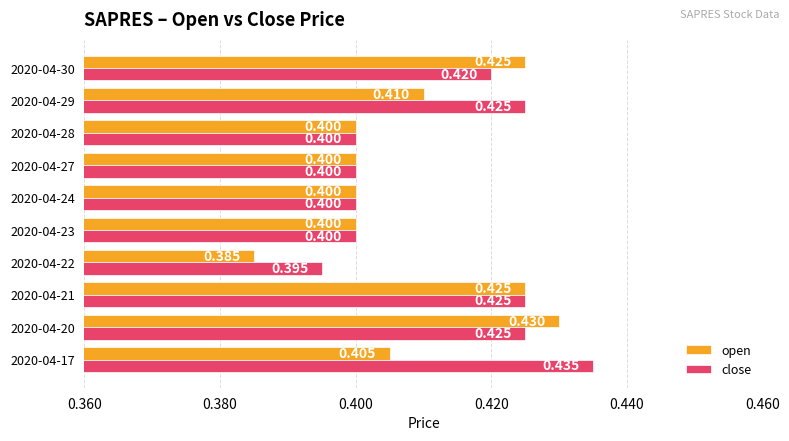

Which category has the highest value in the close series?

2020-04-17